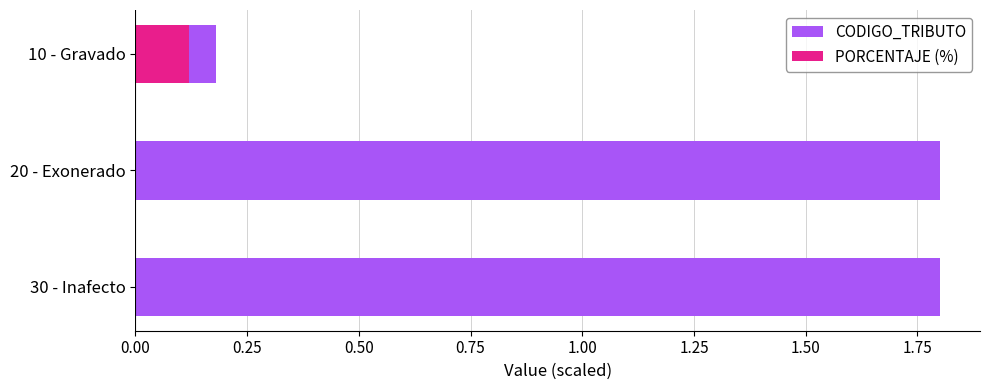

What is the sum of all PORCENTAJE (%) values?

0.1